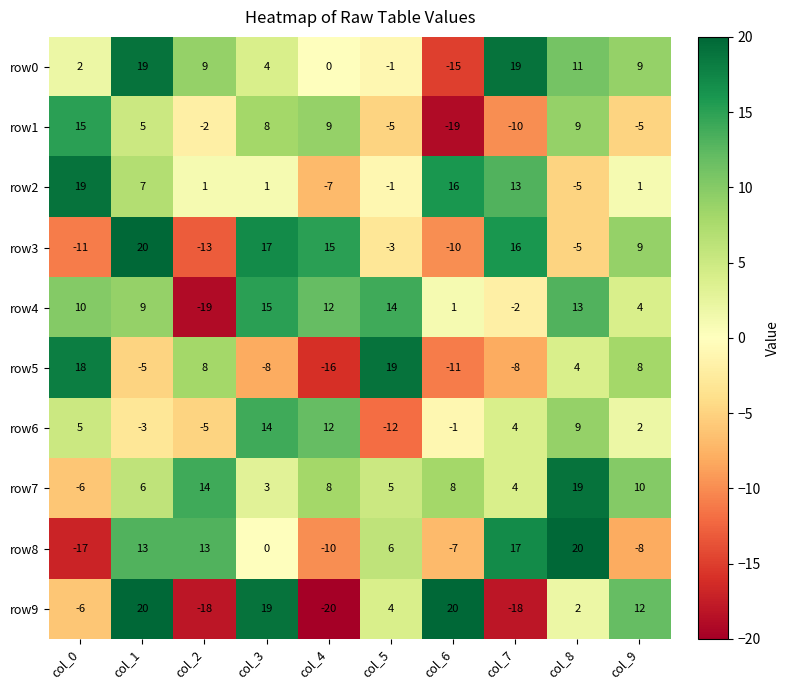

What is the spread (max minus min) of values at col_8?

25